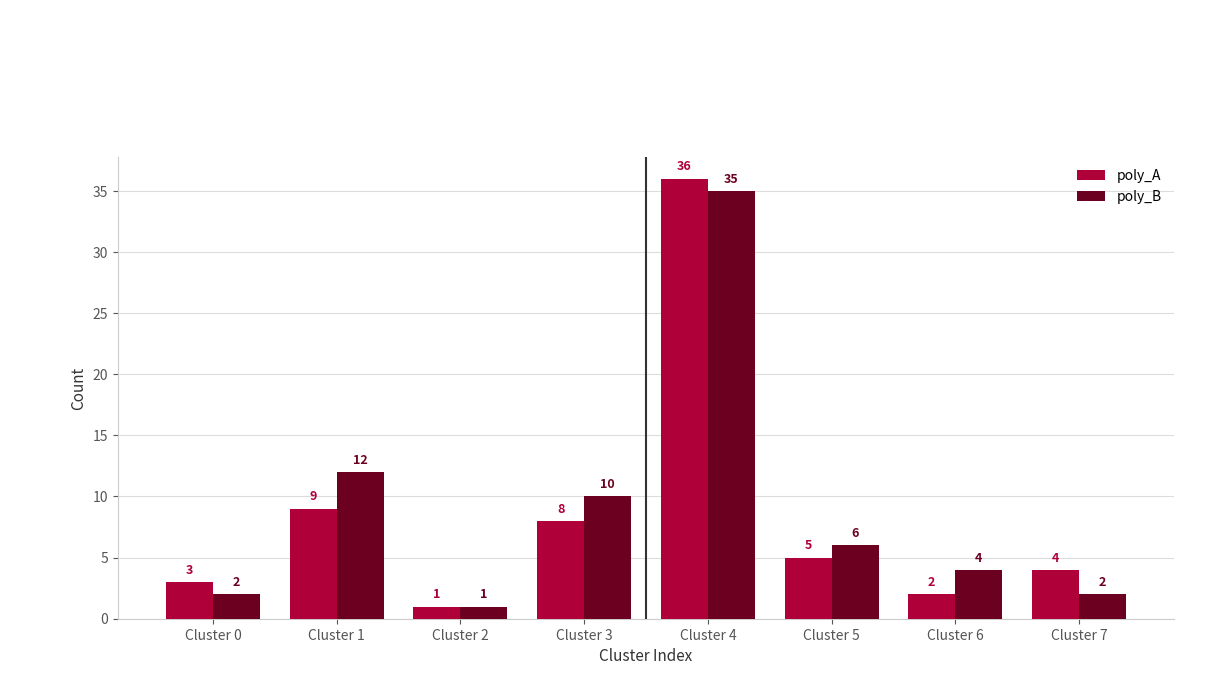

What is the approximate value of poly_B at Cluster 7?

2